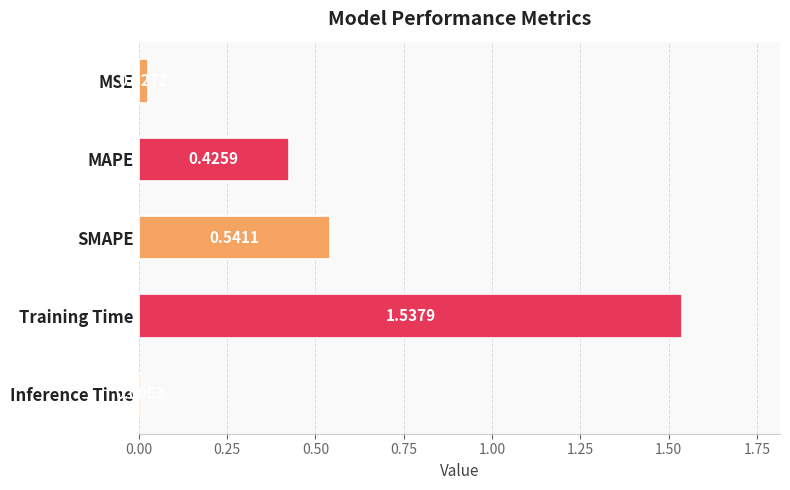

At which category does the chart reach its peak across all series?

Training Time